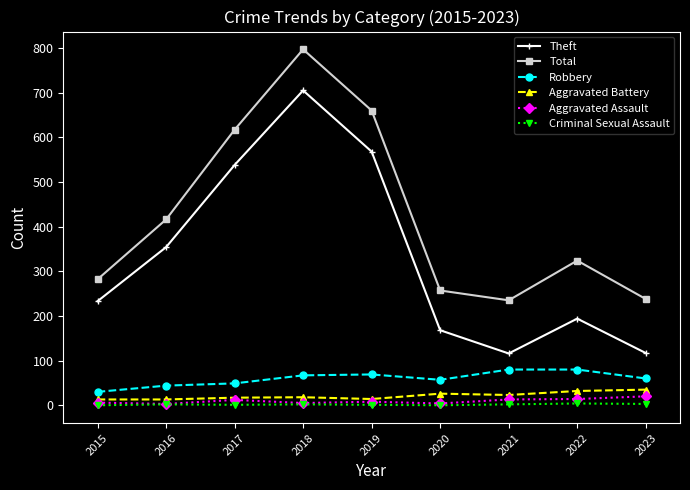

Count the number of categories in the chart.

9